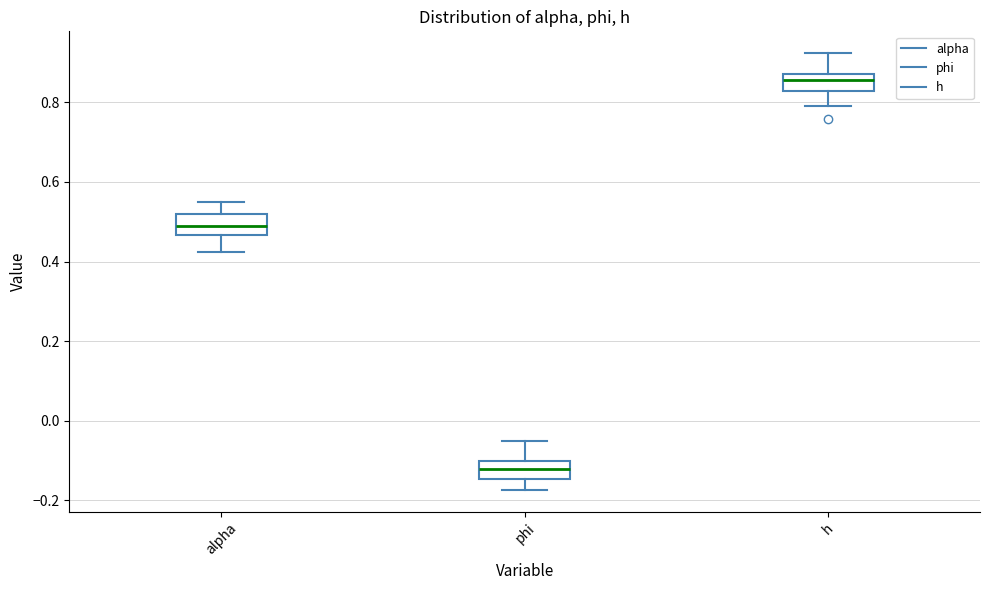

Reading left to right, transcribe this box plot: for each box, give where its median line is, the range the box spans, and where its two whiskers end, as read against the y-axis. The values are not printed on the chart, so give them approximately, as read against the axis.

alpha: median 0.48, box 0.46 to 0.52, whiskers 0.42 to 0.54
phi: median -0.12, box -0.14 to -0.10, whiskers -0.18 to -0.06
h: median 0.86, box 0.82 to 0.88, whiskers 0.78 to 0.92